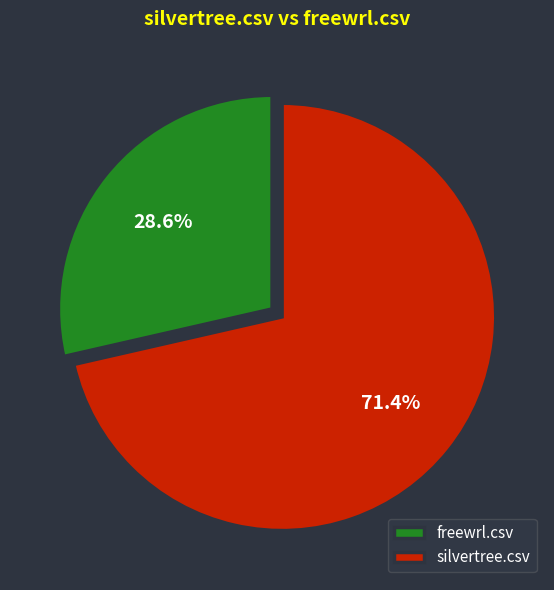

Which slice is the smallest?

freewrl.csv